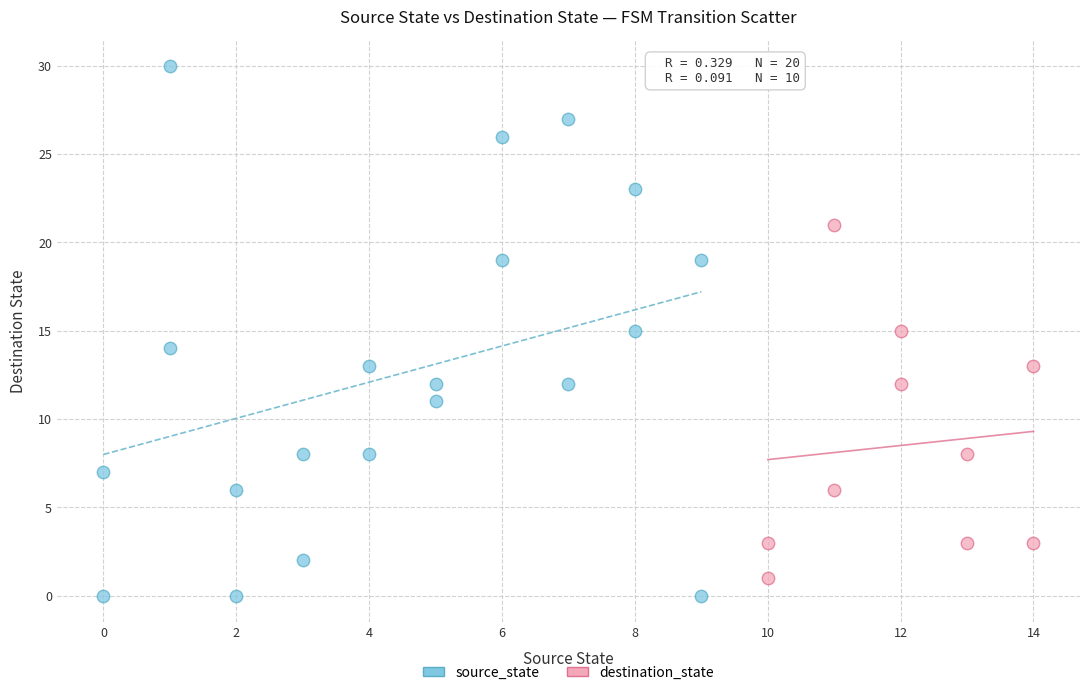

Which series has the widest spread of Y values?

source_state